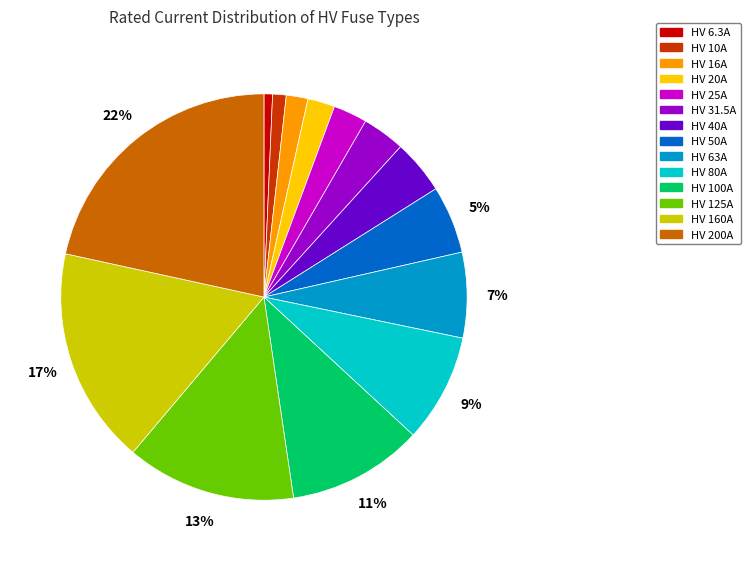

Which slice is the largest?

HV 200A